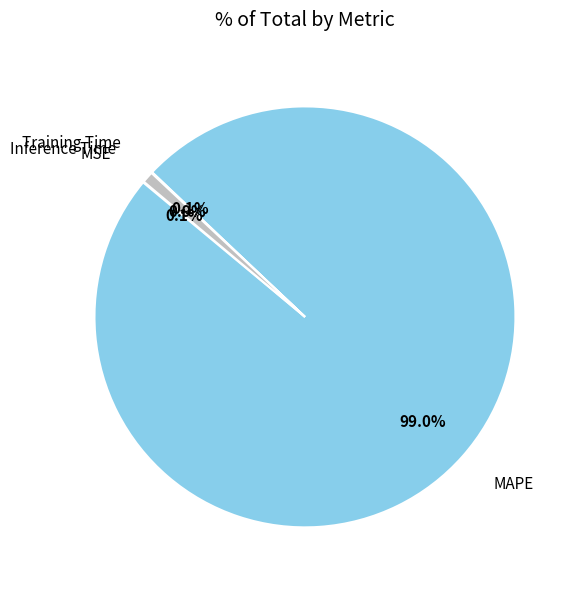

Is there any slice that represents more than half of the pie?

Yes